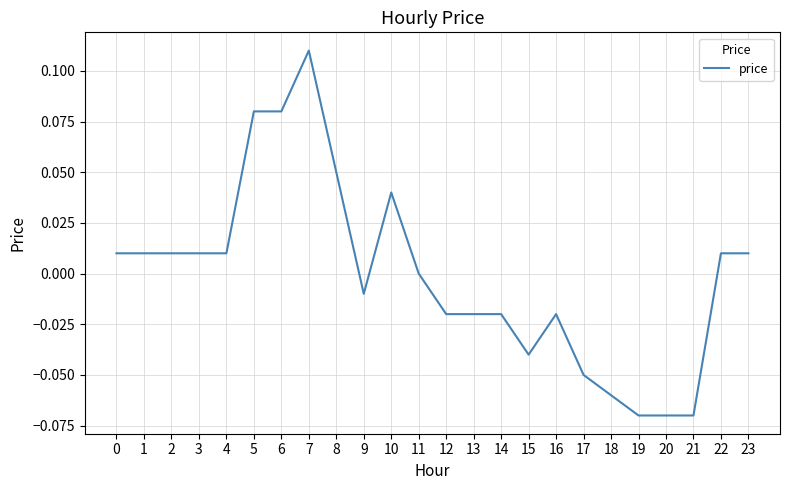

Is it true that the value at 10 is 0.1?

False